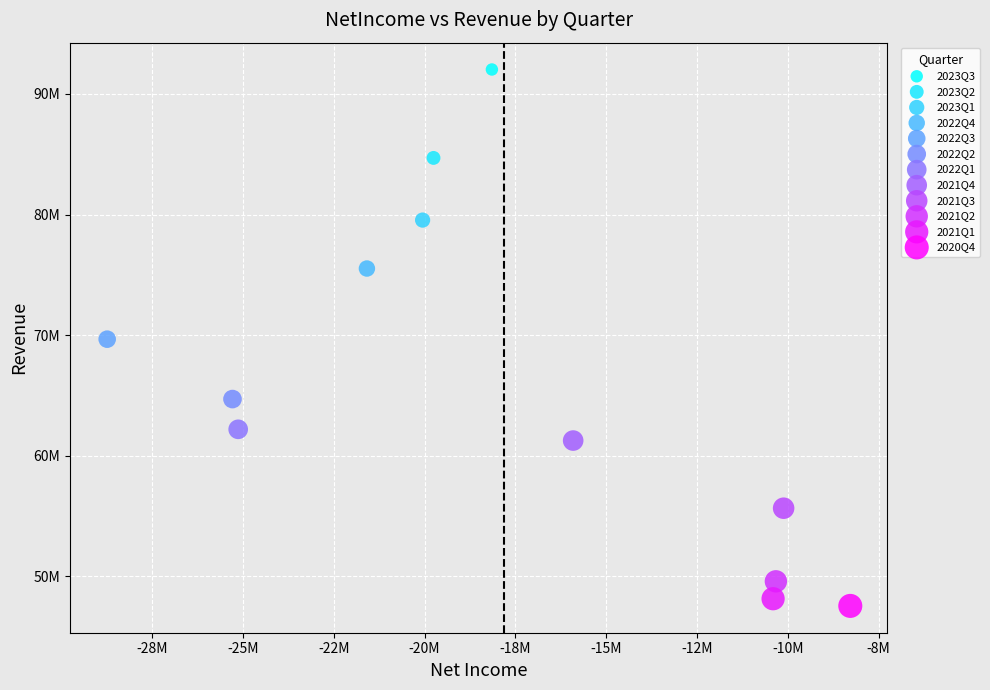

Which series reaches the maximum Y coordinate?

2023Q3